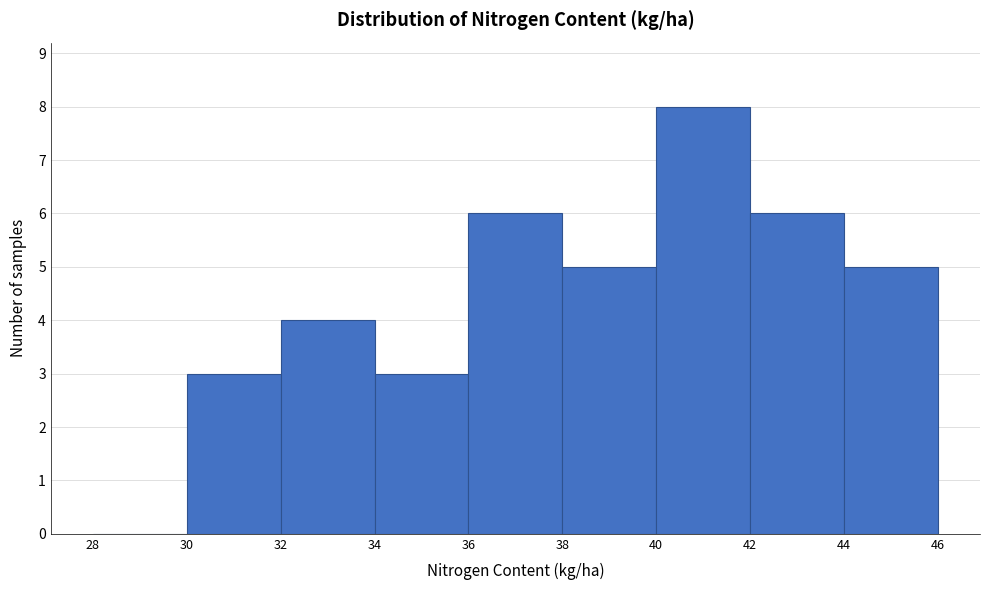

Reading left to right, list every bar in this chart as the range it spans on the x-axis followed by its height. The values are not printed on the chart, so give them approximately, as read against the axis.

28 to 30: 0
30 to 32: 3
32 to 34: 4
34 to 36: 3
36 to 38: 6
38 to 40: 5
40 to 42: 8
42 to 44: 6
44 to 46: 5